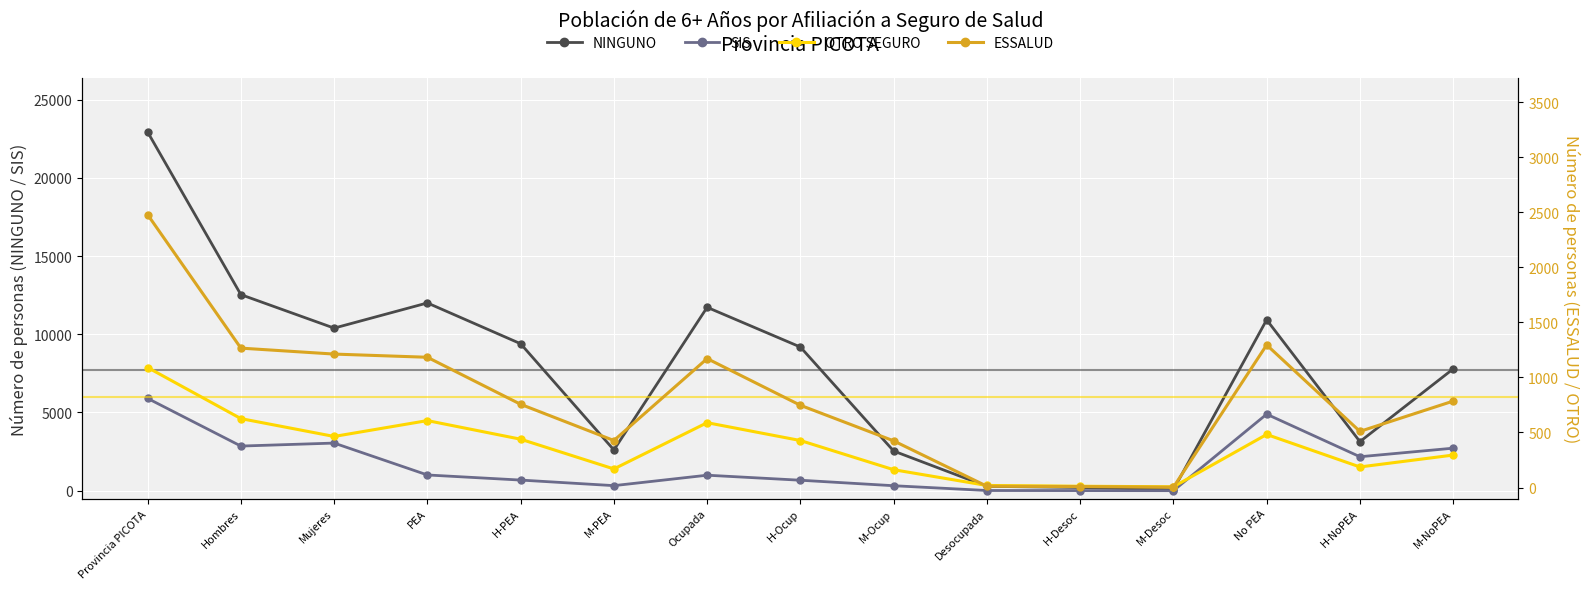

True or false: ESSALUD has a value of 1171 at Ocupada.

True